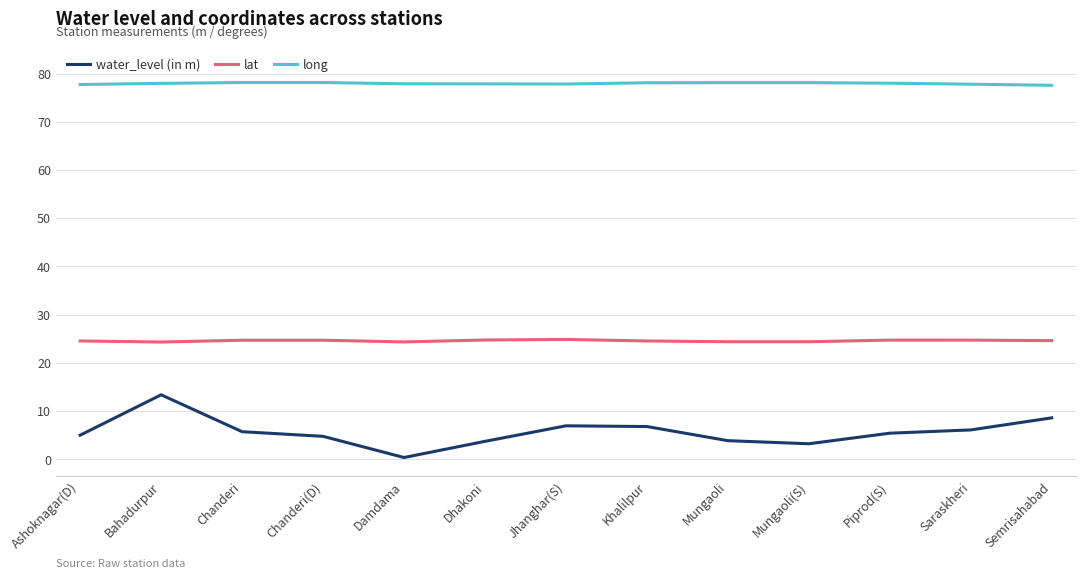

Does the chart display data point markers on the line(s)?

No